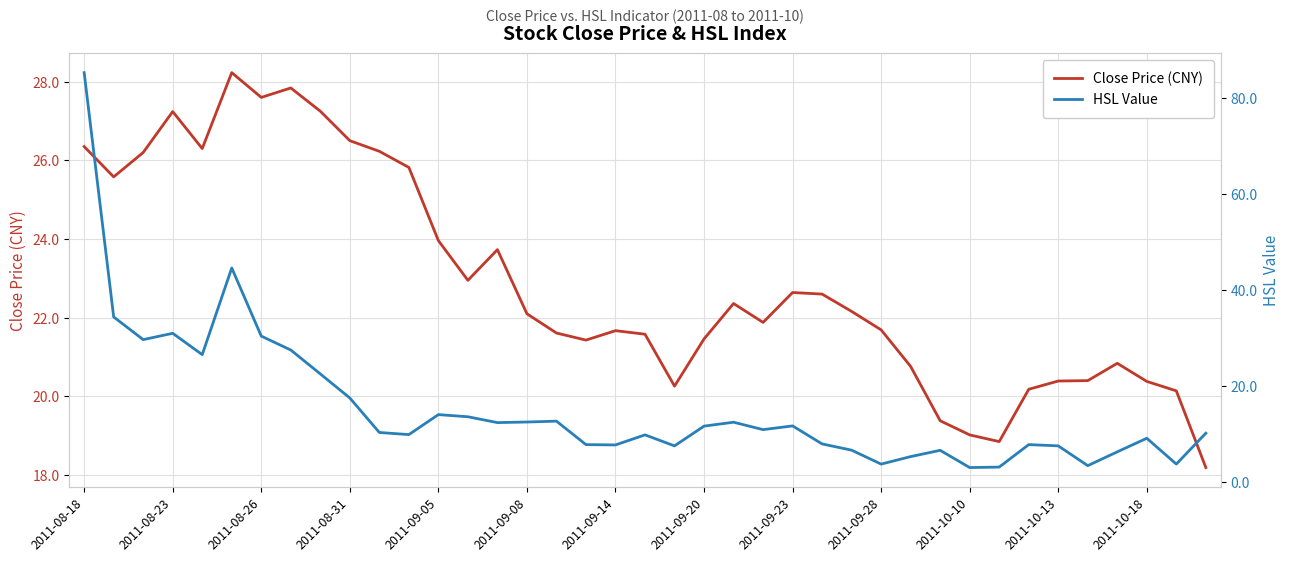

The Close Price (CNY) series shows 28.9 at 2011-09-28. True or false?

False